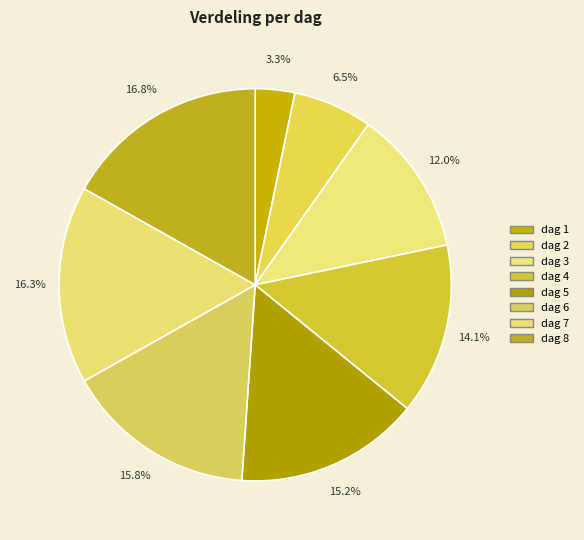

Is there any slice that represents more than half of the pie?

No